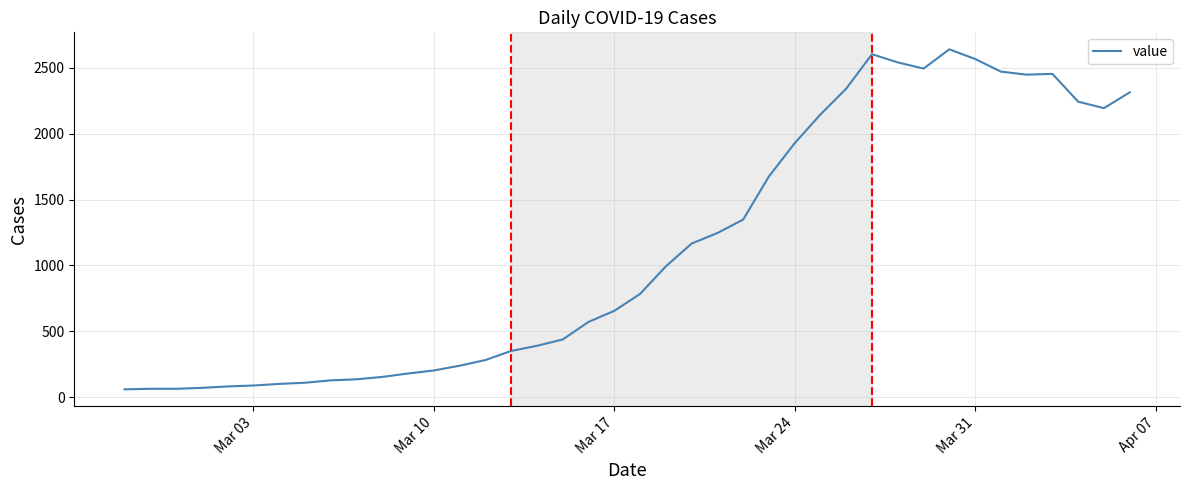

What is the smallest value displayed?

61